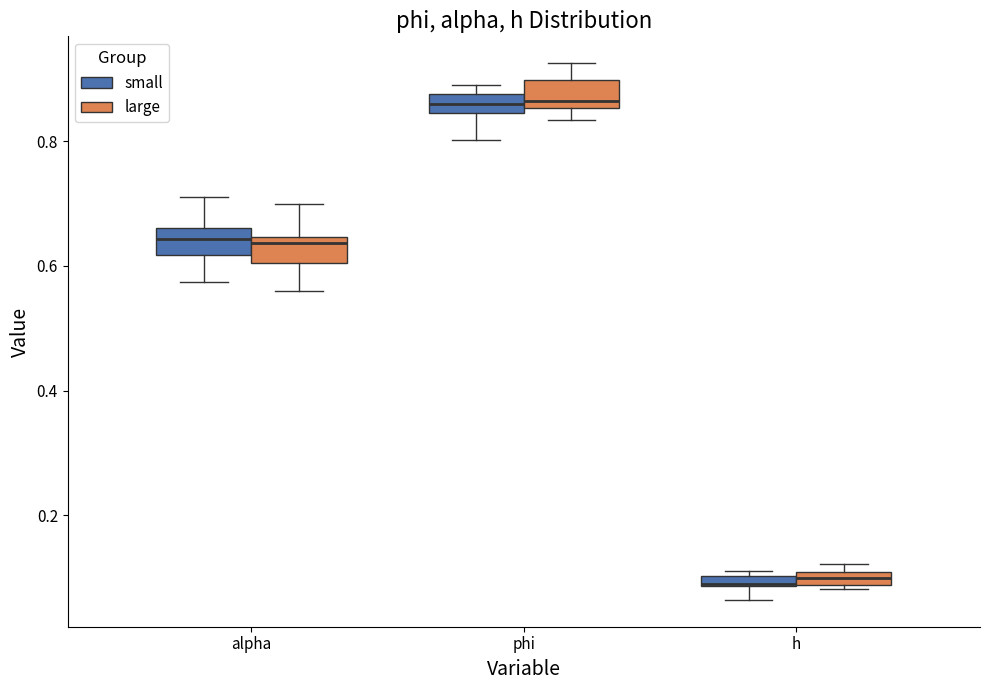

Where is the upper edge of the box for h (large) on the y-axis? The values are not printed on the chart, so give them approximately, as read against the axis.

0.10